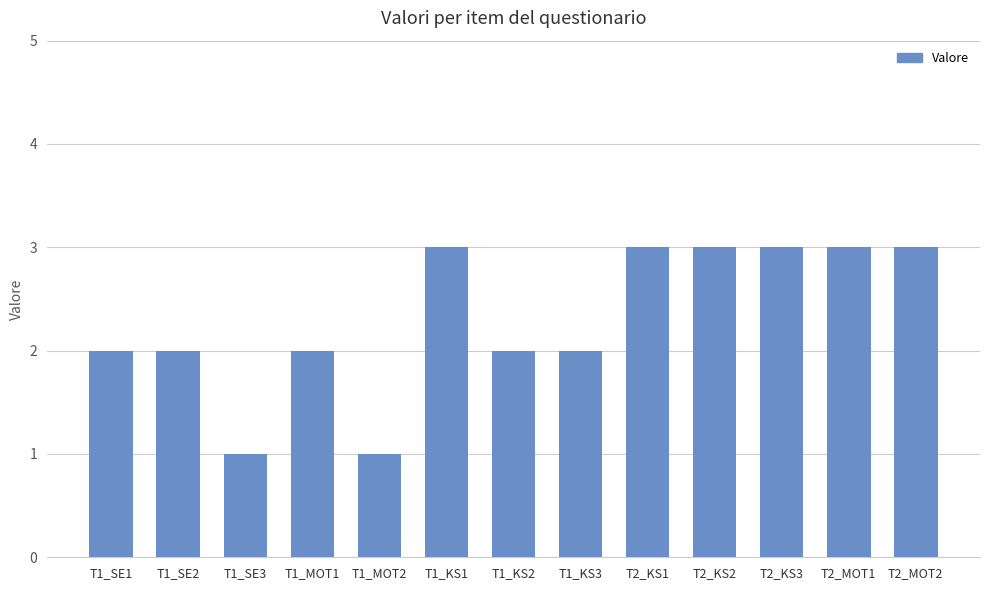

Count the values in the range 2 to 3.

11